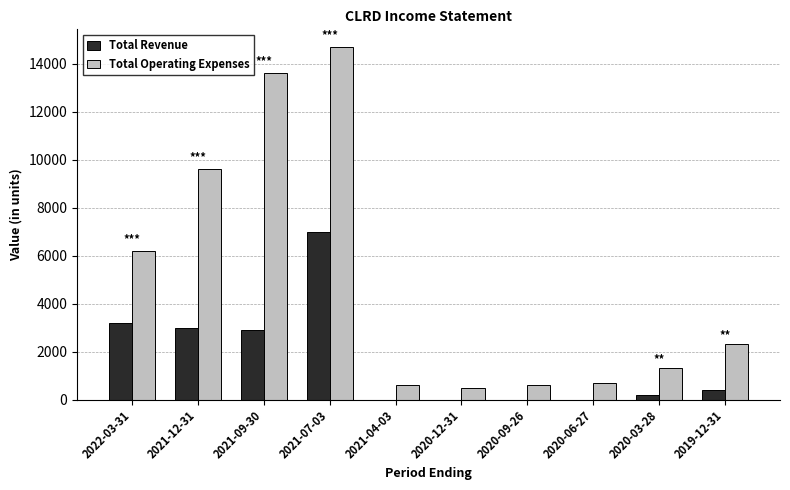

What are all the series names shown in the legend?

Total Revenue, Total Operating Expenses